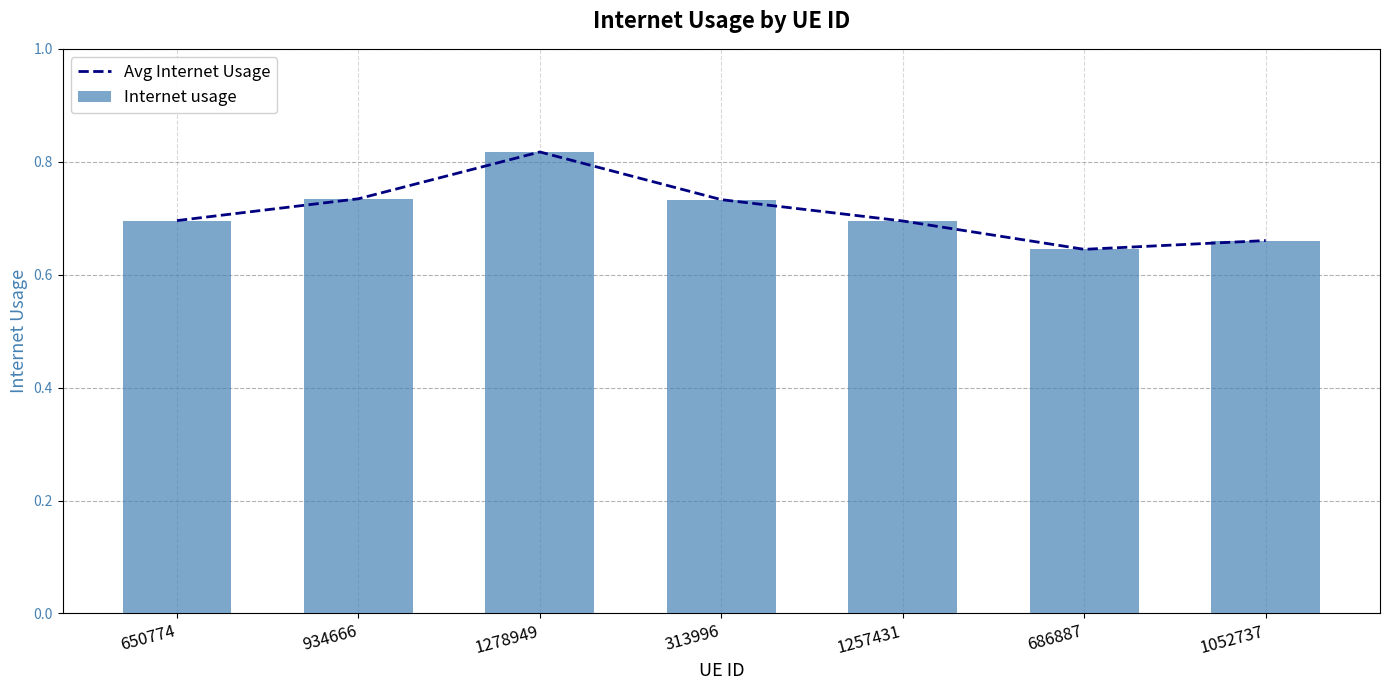

List the labels in order of Avg Internet Usage value, largest first.

1278949, 934666, 313996, 650774, 1257431, 1052737, 686887